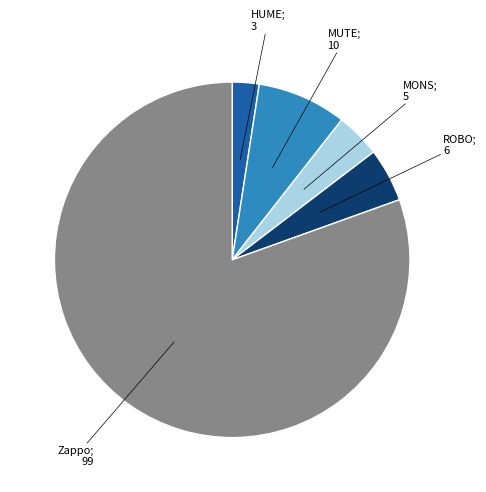

Which has a higher value, HUME; 3 or ROBO; 6?

ROBO; 6